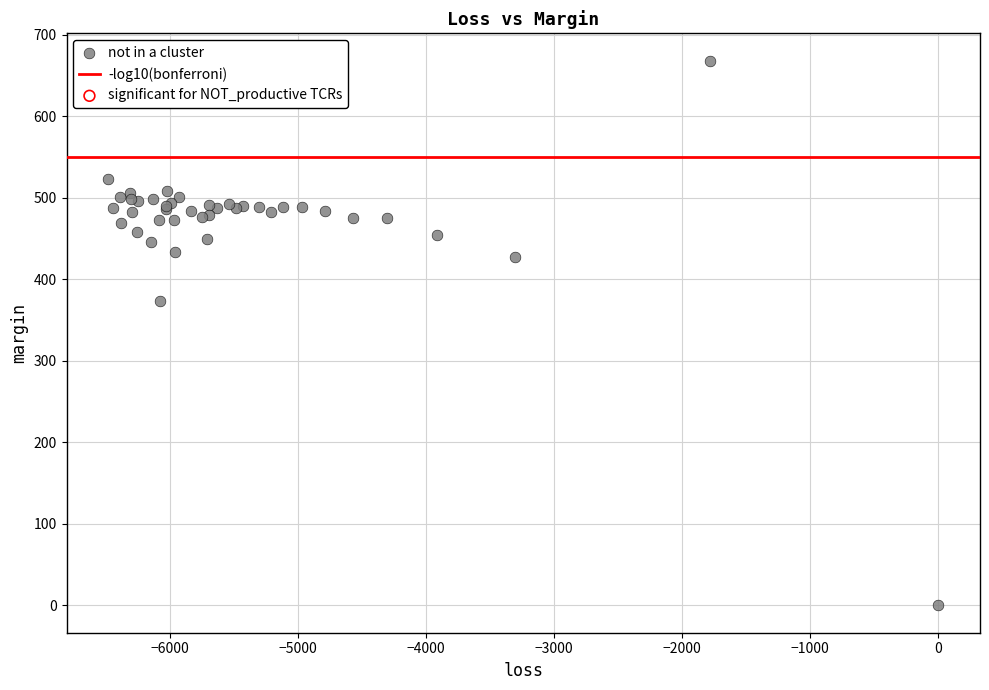

What Y value in the scatter plot is closest to 334?

373.5